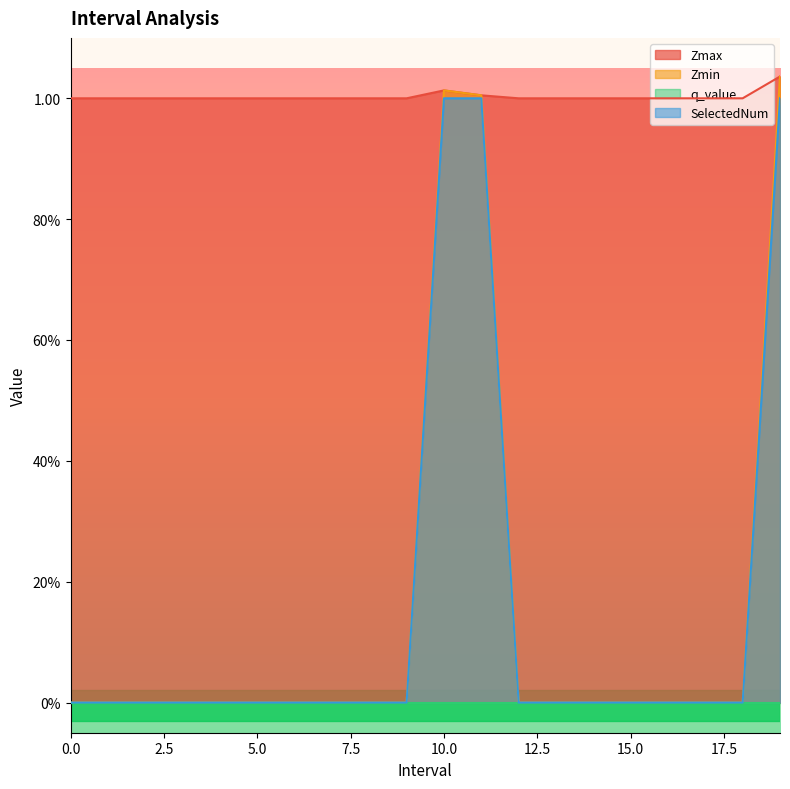

The value of SelectedNum at 18 is 0.0. True or false?

True